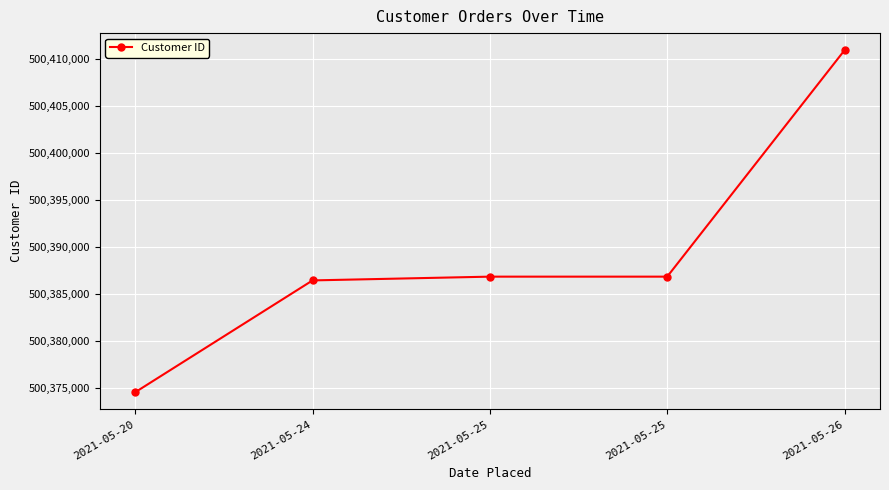

Rank the categories by value from lowest to highest.

2021-05-20, 2021-05-24, 2021-05-25, 2021-05-25, 2021-05-26